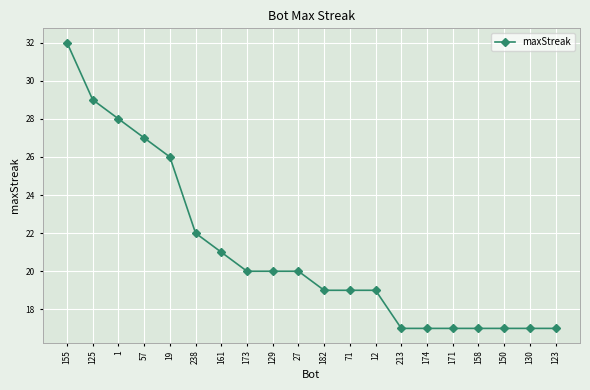

Approximately how many times larger is the value at 150 compared to 155?

0.5